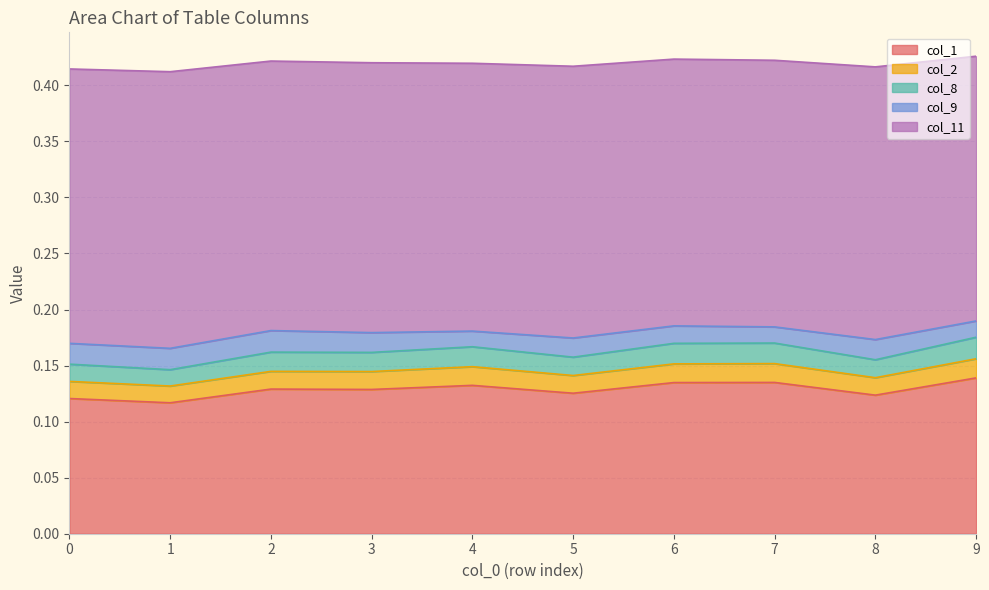

Is the value of col_8 at 8 greater than the value of col_2 at 9?

No